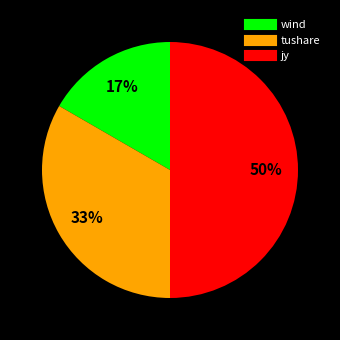

Is wind the majority of the pie?

No